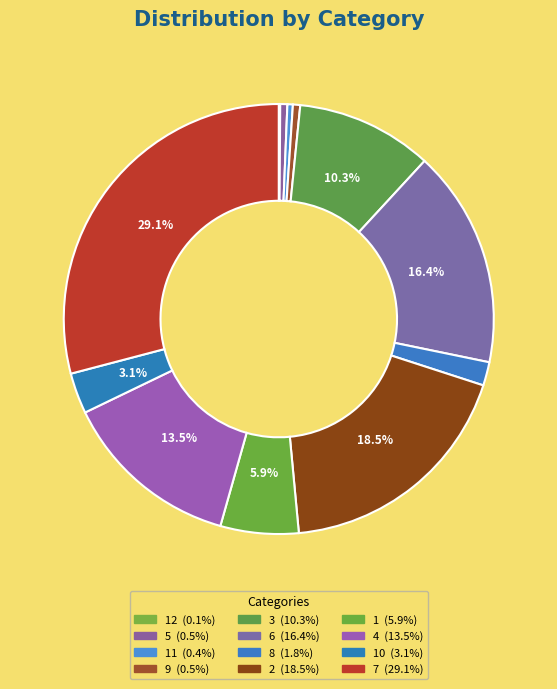

Does any single category account for the majority?

No